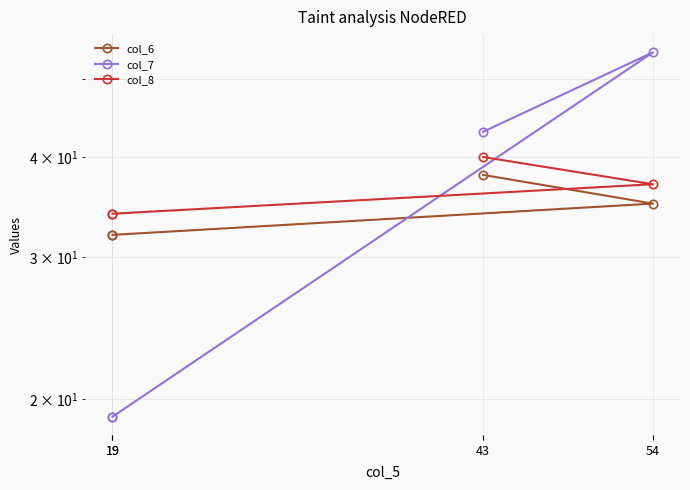

What is the smallest value displayed?

19